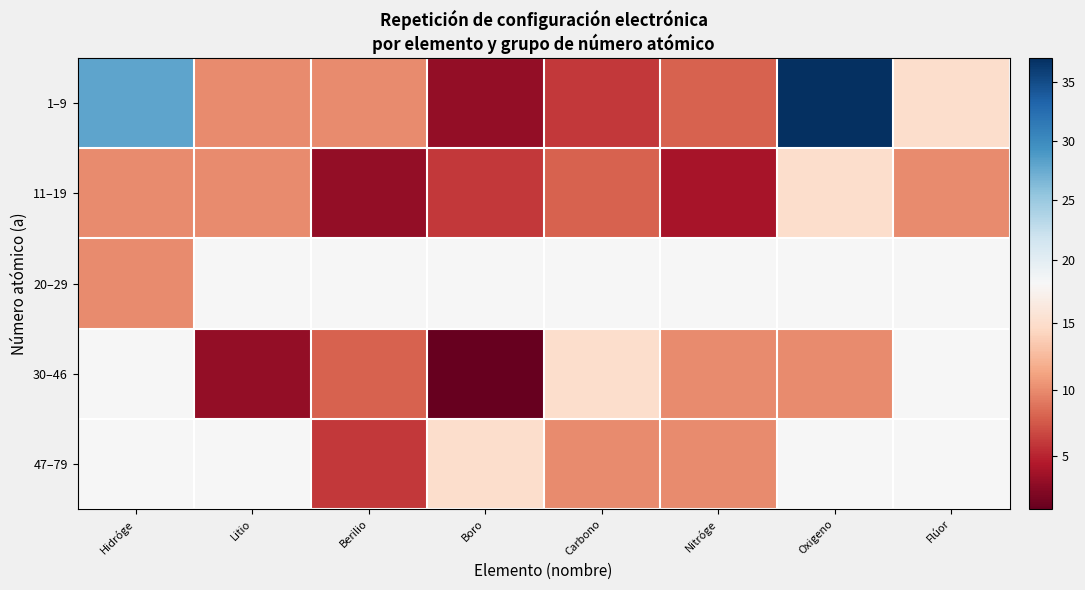

What is the minimum value shown in the chart?

1